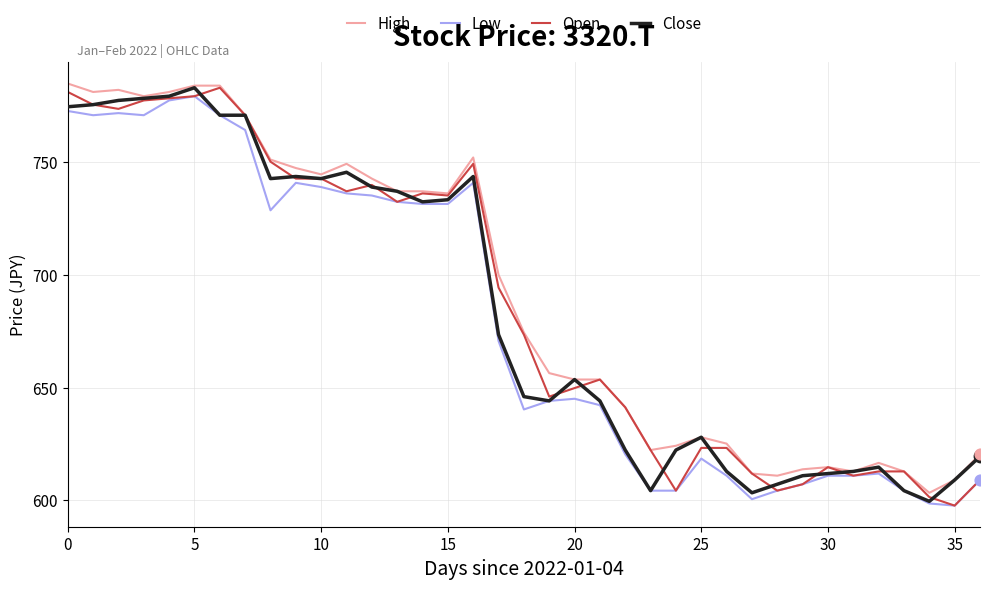

What is the minimum value shown in the chart?

597.7